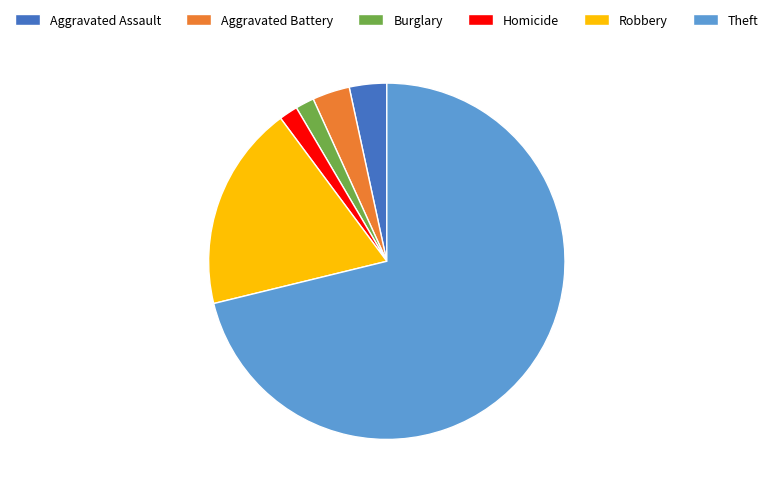

Is there any slice that represents more than half of the pie?

Yes